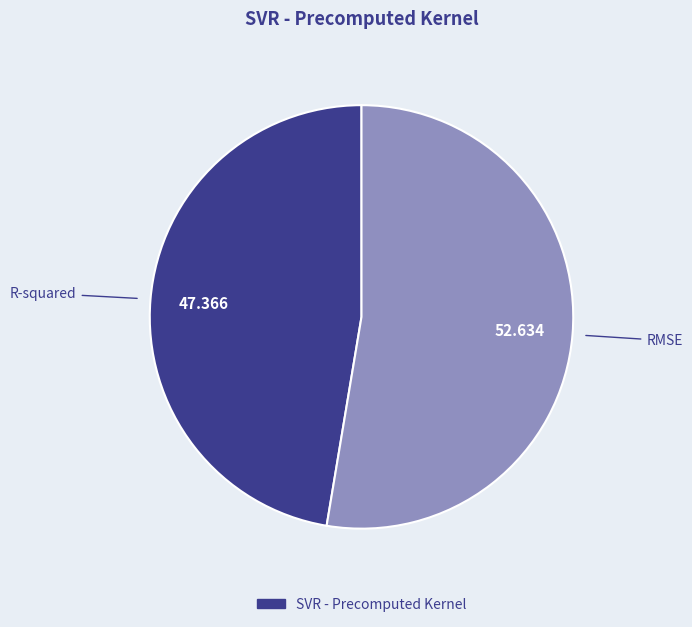

Is there a majority slice in this chart?

Yes